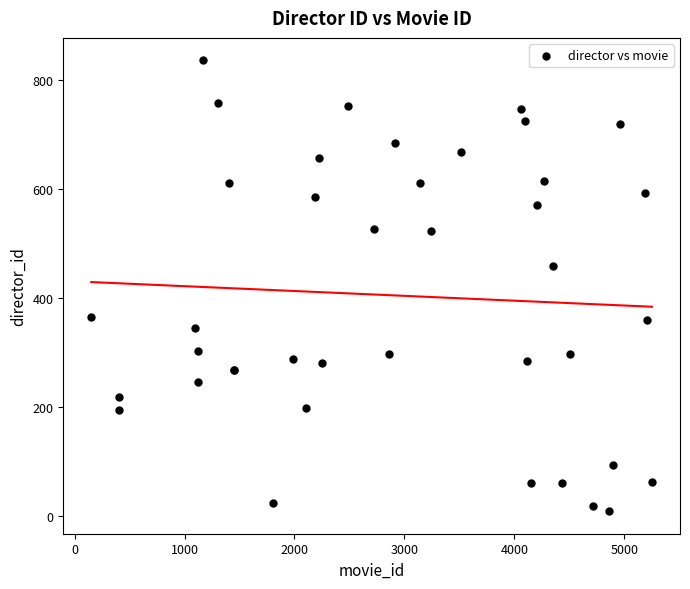

What Y value in the scatter plot is closest to 422?

459